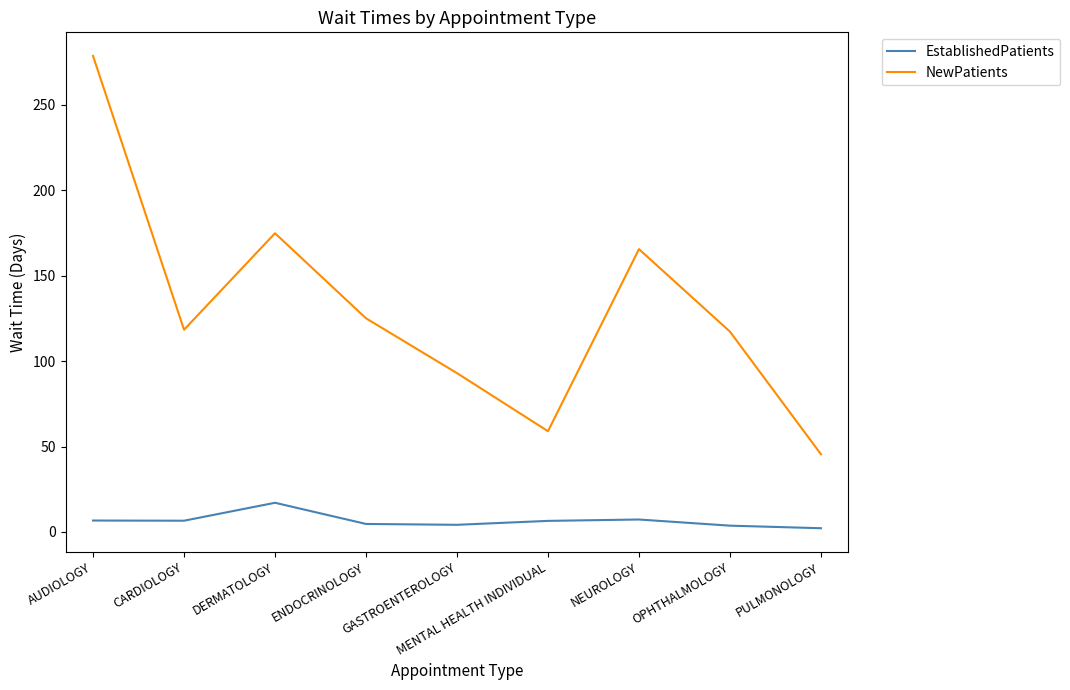

Does the chart display data point markers on the line(s)?

No